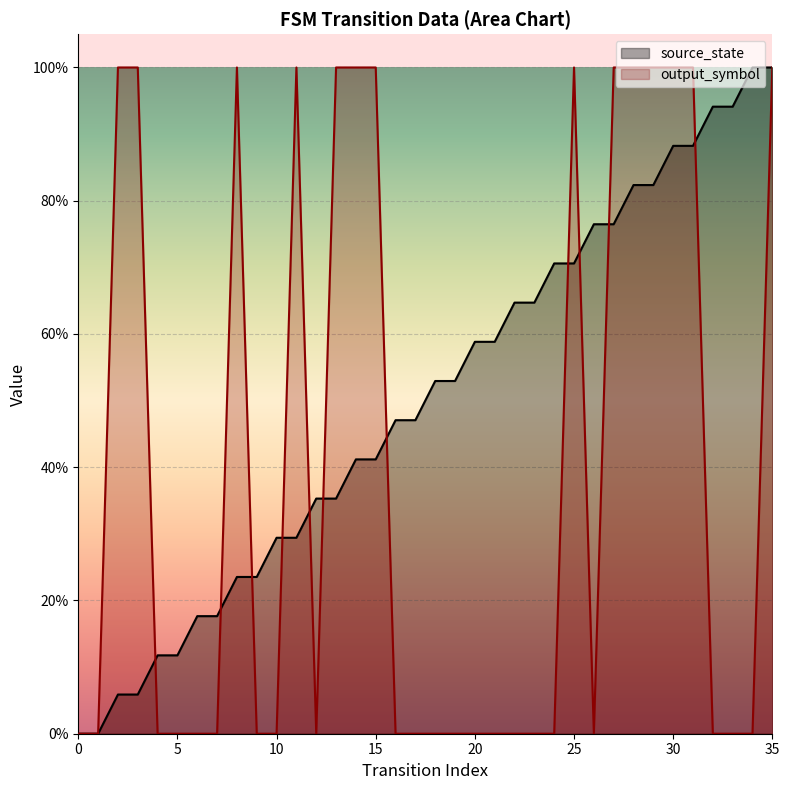

The output_symbol series shows 1.0 at 31. True or false?

True